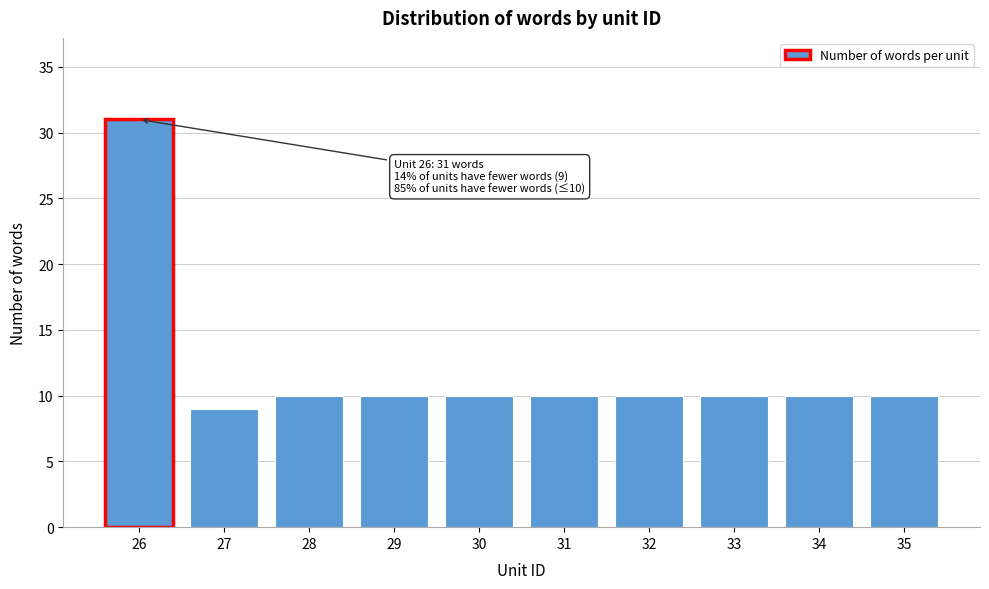

Reading left to right, list all the values displayed in this chart.

31	9	10	10	10	10	10	10	10	10